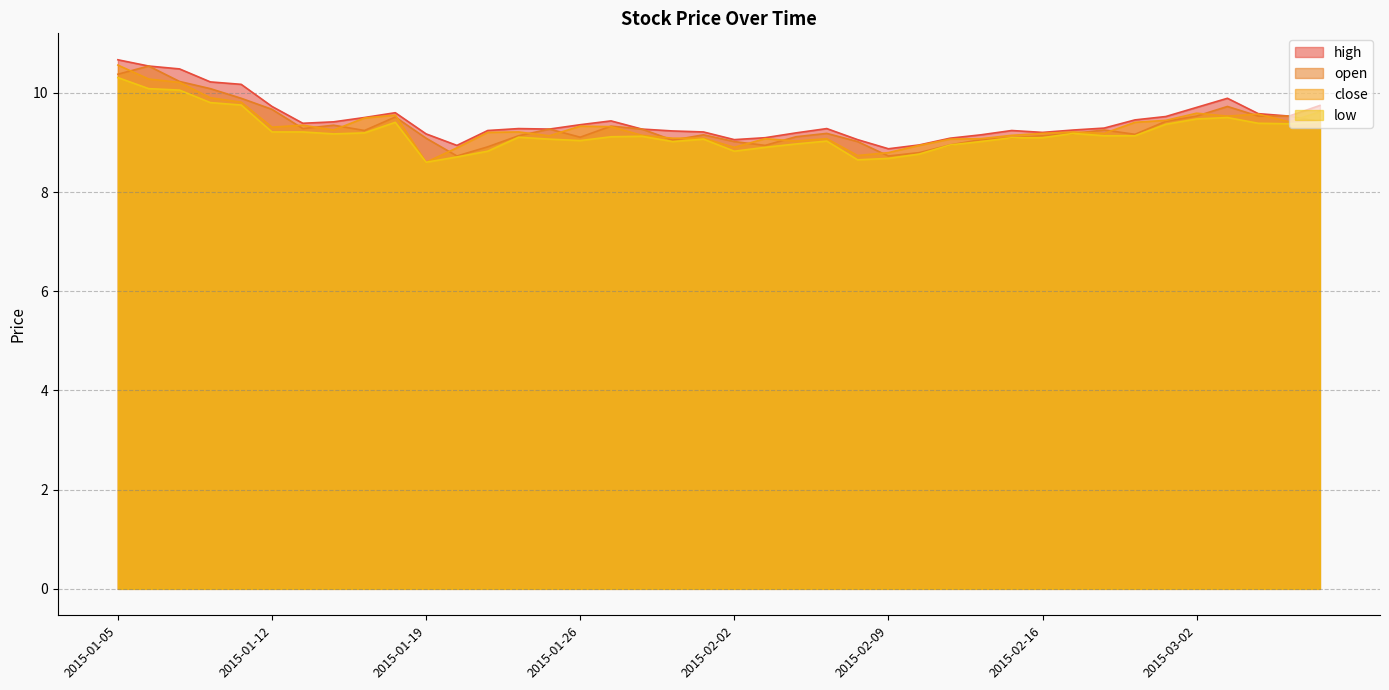

What is the value of the high point at the 33rd from the left?

9.3